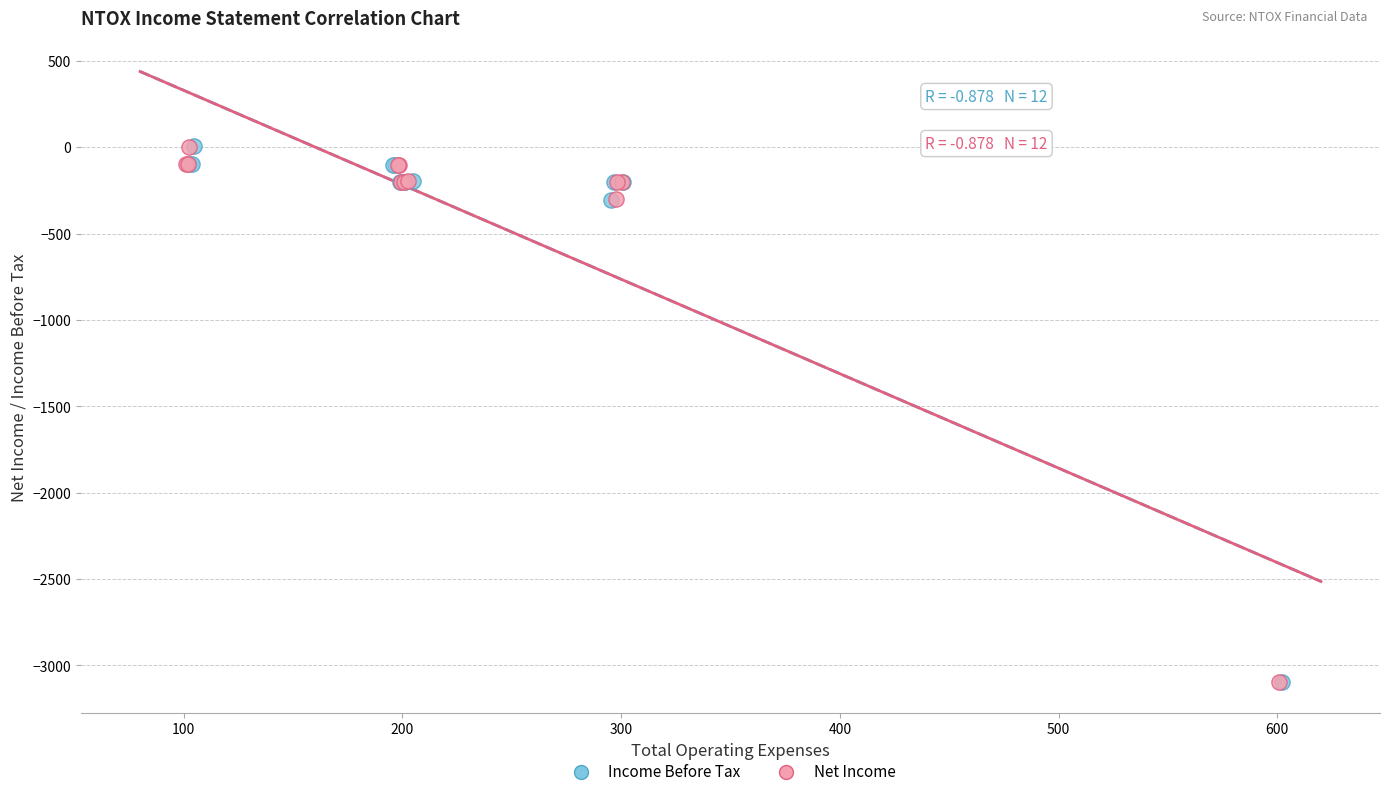

Which series has the widest spread of Y values?

Income Before Tax